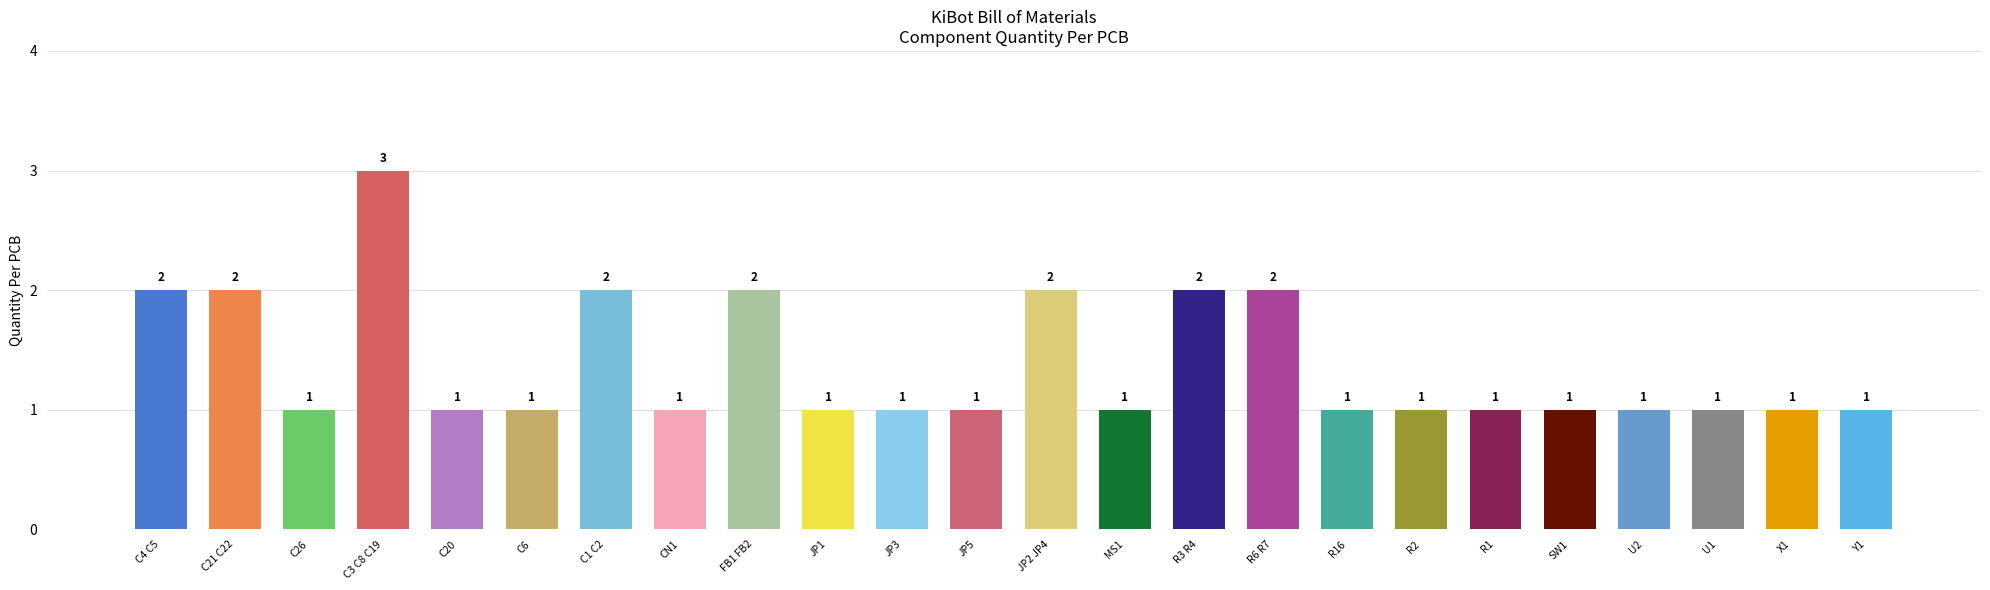

The value at SW1 is 2. True or false?

False